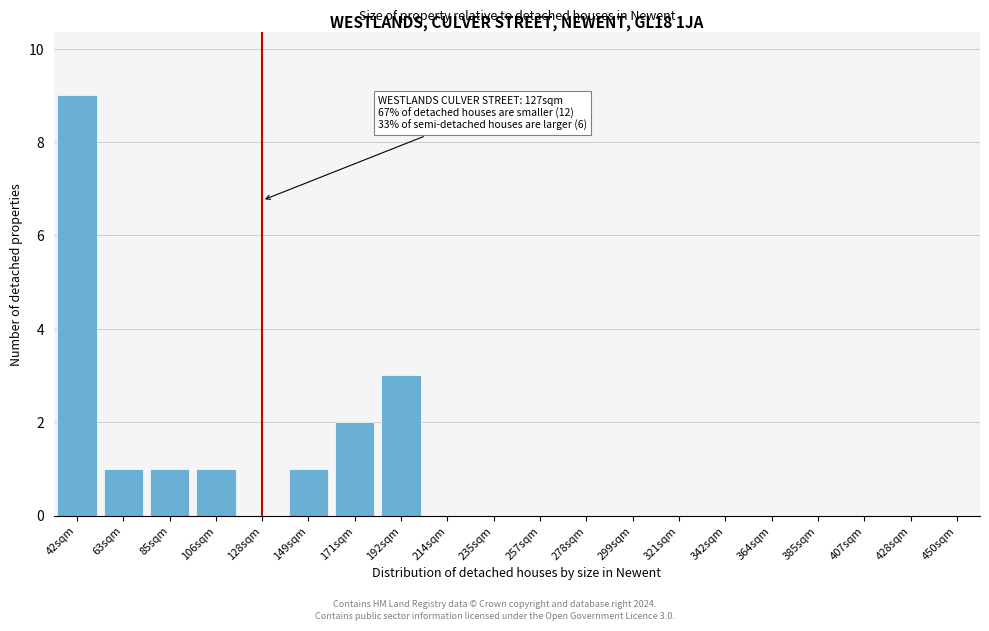

Reading right to left, extract all data points from this chart.

450sqm=0	428sqm=0	407sqm=0	385sqm=0	364sqm=0	342sqm=0	321sqm=0	299sqm=0	278sqm=0	257sqm=0	235sqm=0	214sqm=0	192sqm=3	171sqm=2	149sqm=1	128sqm=0	106sqm=1	85sqm=1	63sqm=1	42sqm=9